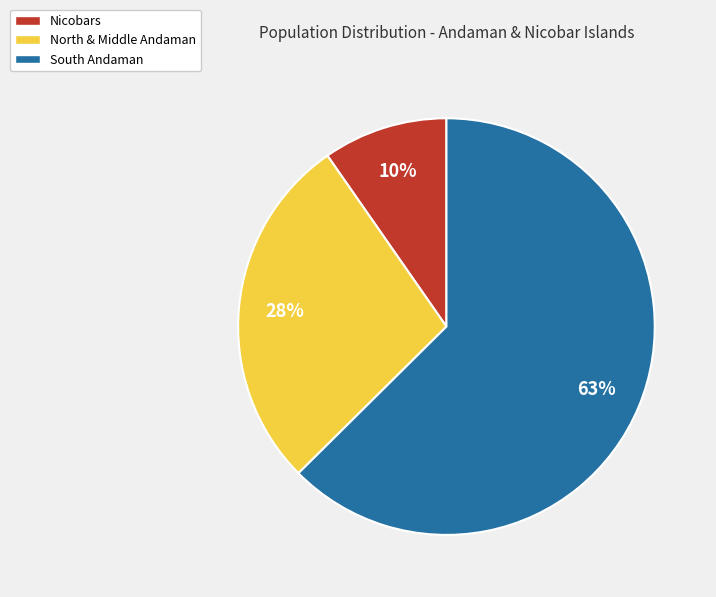

To the nearest percent, what is the combined percentage of North & Middle Andaman and South Andaman?

90%